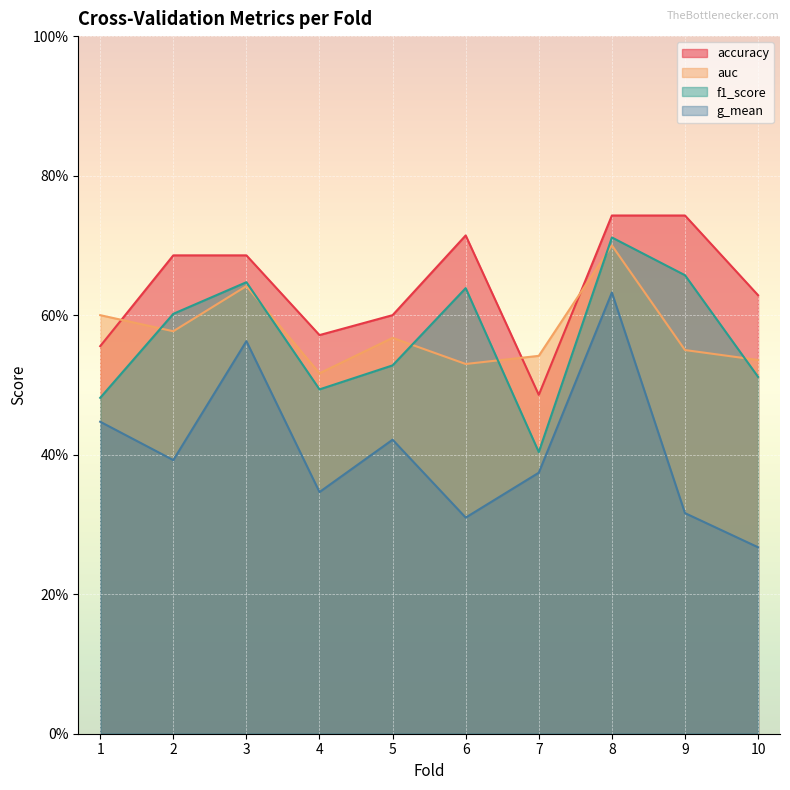

At which category does accuracy reach its first local valley?

4